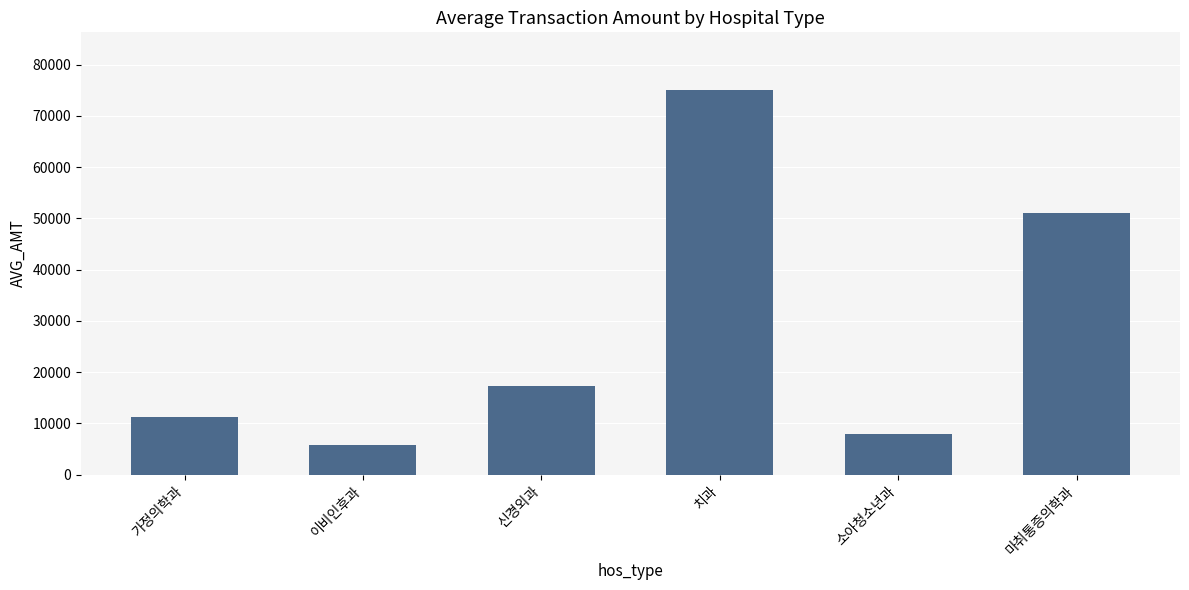

What is the sum of all values?

168407